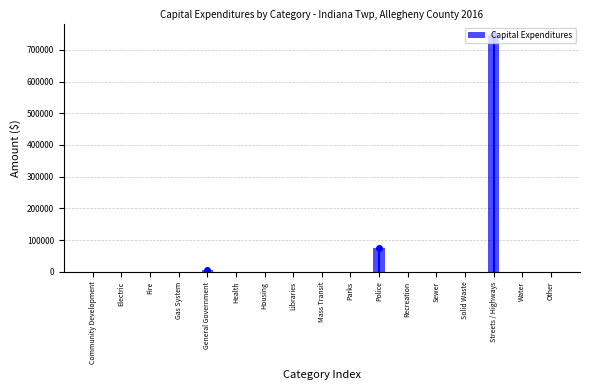

What is the greatest value displayed?

745489